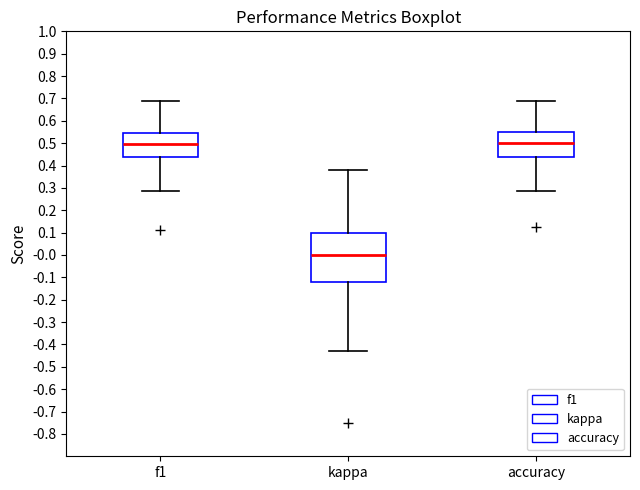

Comparing the boxes themselves (not the whiskers), which one is the tallest?

kappa